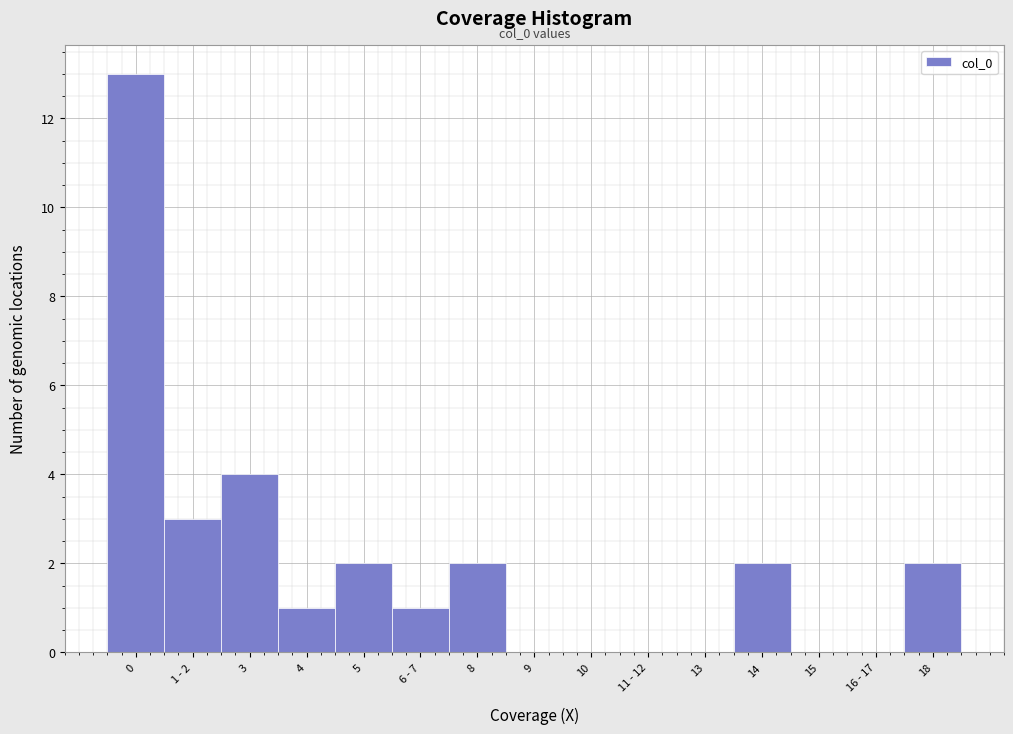

Reading right to left, what are all the values shown in this chart?

18=2	16 - 17=0	15=0	14=2	13=0	11 - 12=0	10=0	9=0	8=2	6 - 7=1	5=2	4=1	3=4	1 - 2=3	0=13